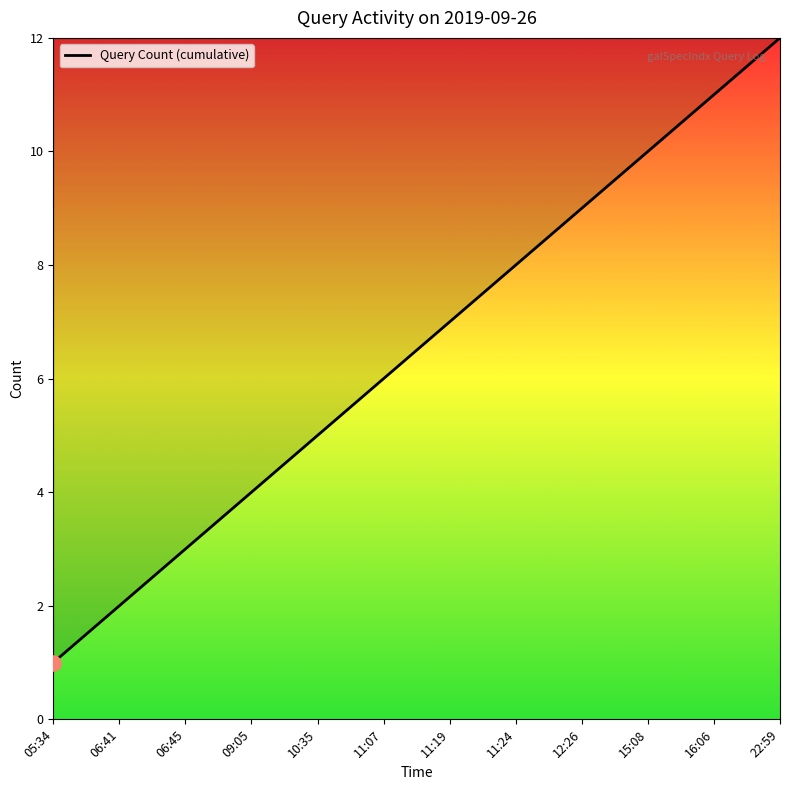

What is the ratio of the value at 22:59 to the value at 10:35?

2.4